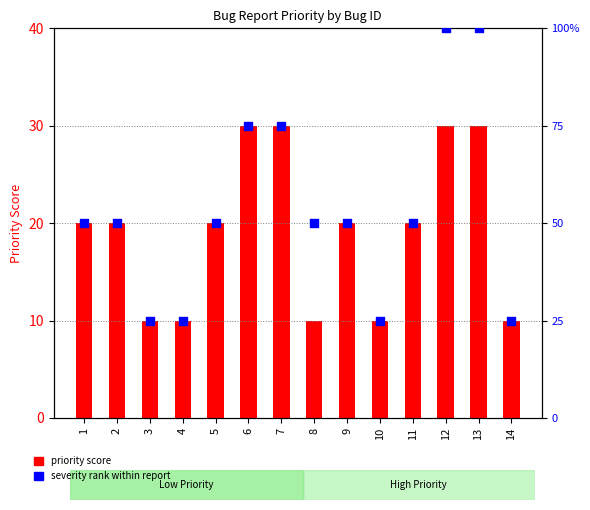

Which series reaches the minimum Y coordinate?

priority score